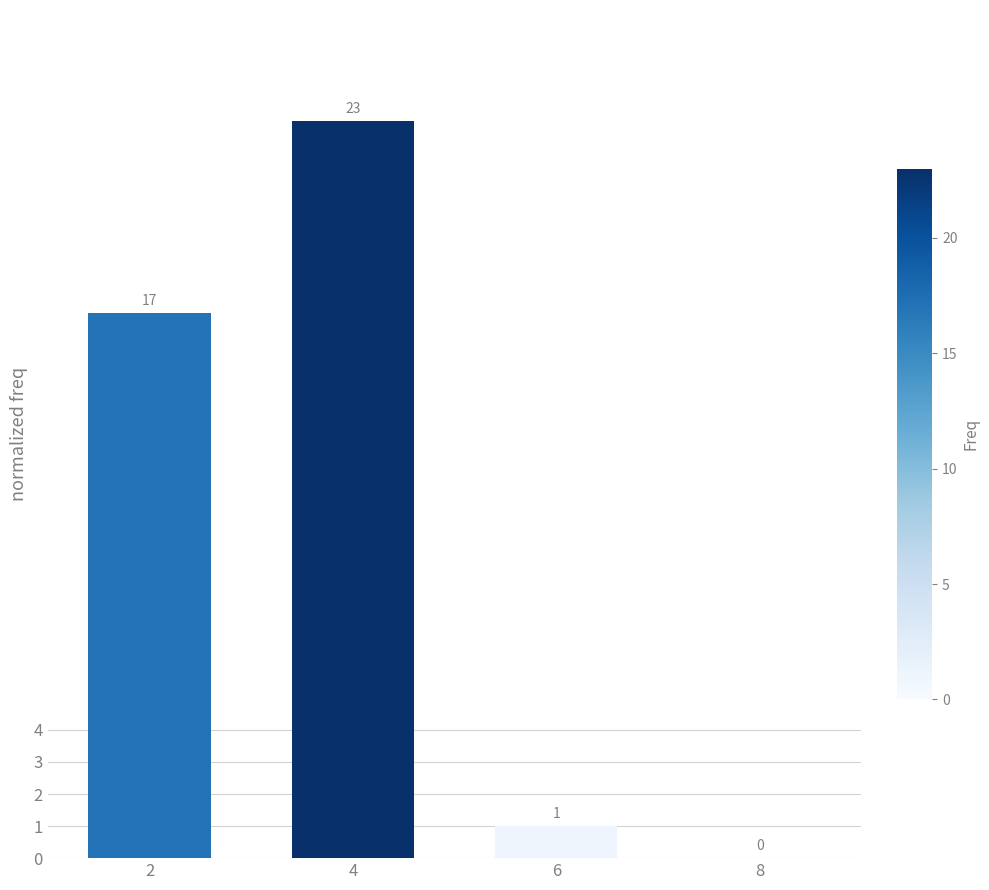

Approximately how many times larger is the value at 6 compared to 2?

0.1